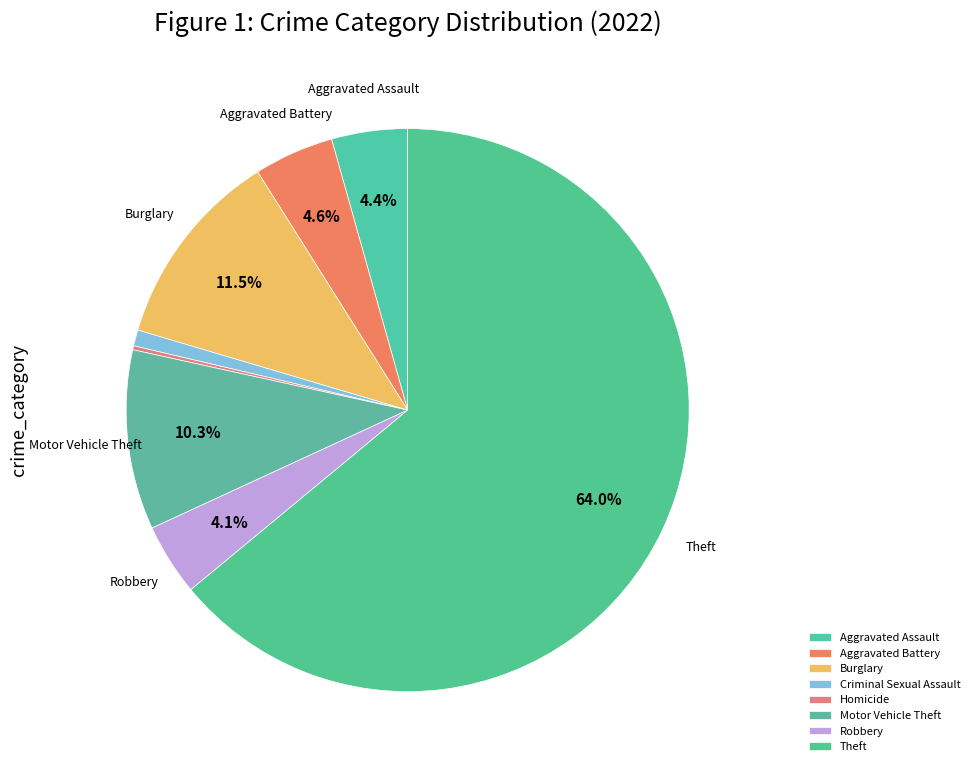

True or false: Motor Vehicle Theft accounts for 19% of the total.

False